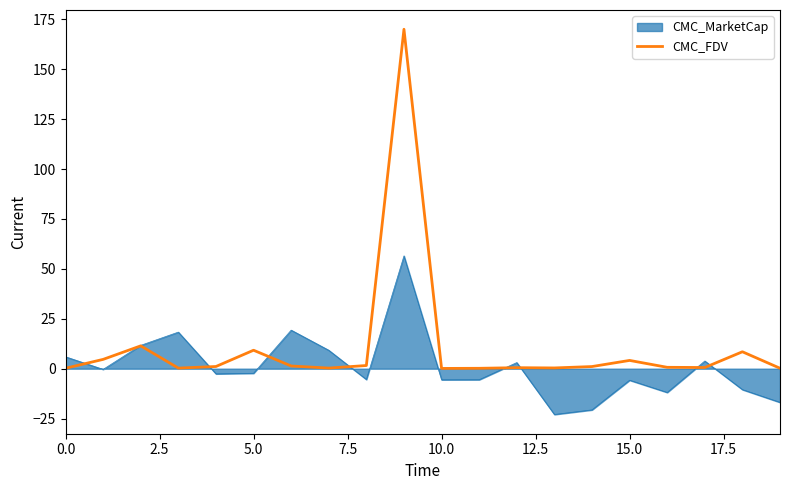

What is the greatest value displayed?

170.0